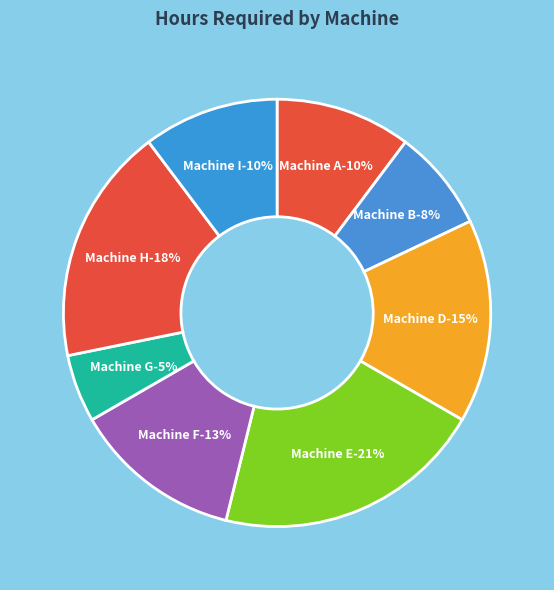

Is it true that Machine G is 17% of the pie?

False